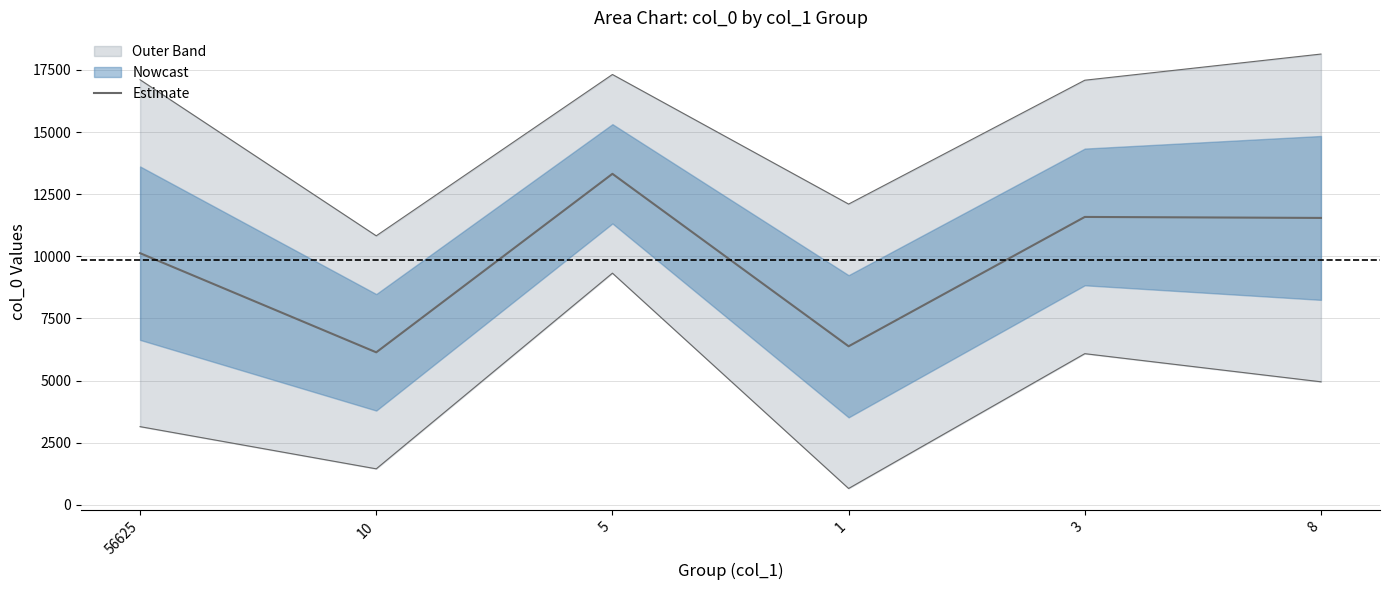

Does the chart have visible grid lines?

Yes